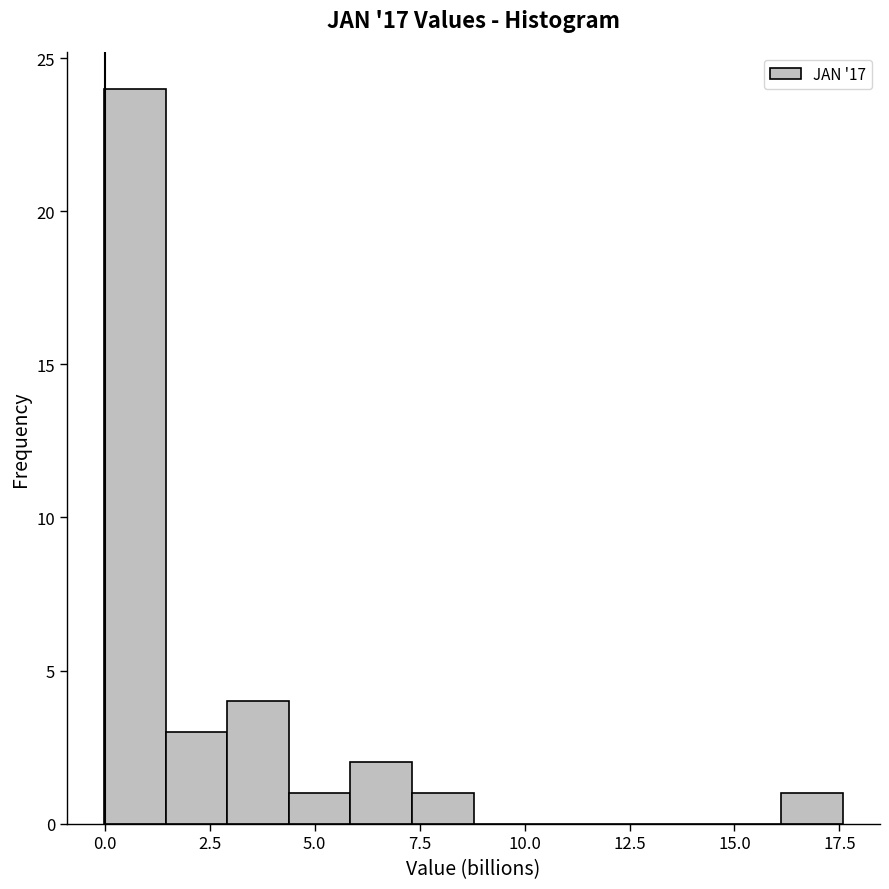

Read against the x-axis, roughly where is the centre of the tallest bar?

0.5